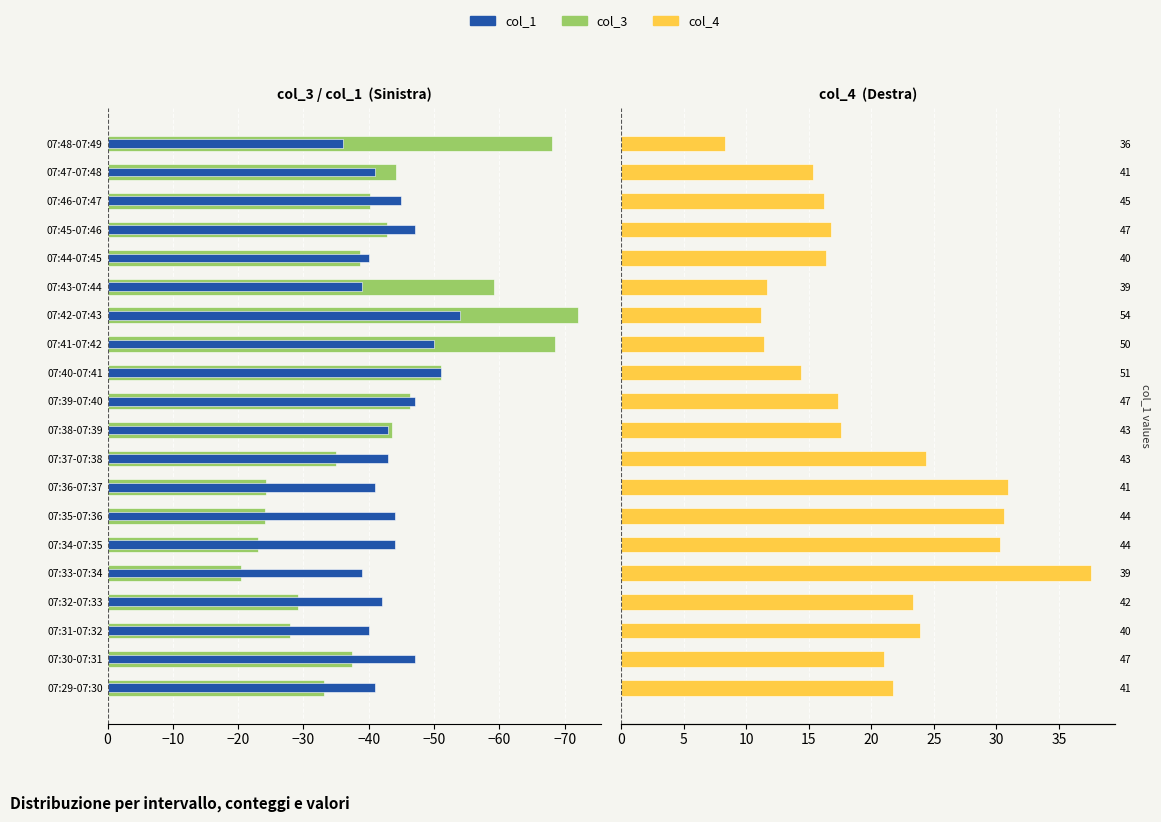

The value of col_1 at 07:48-07:49 is -36.0. True or false?

True